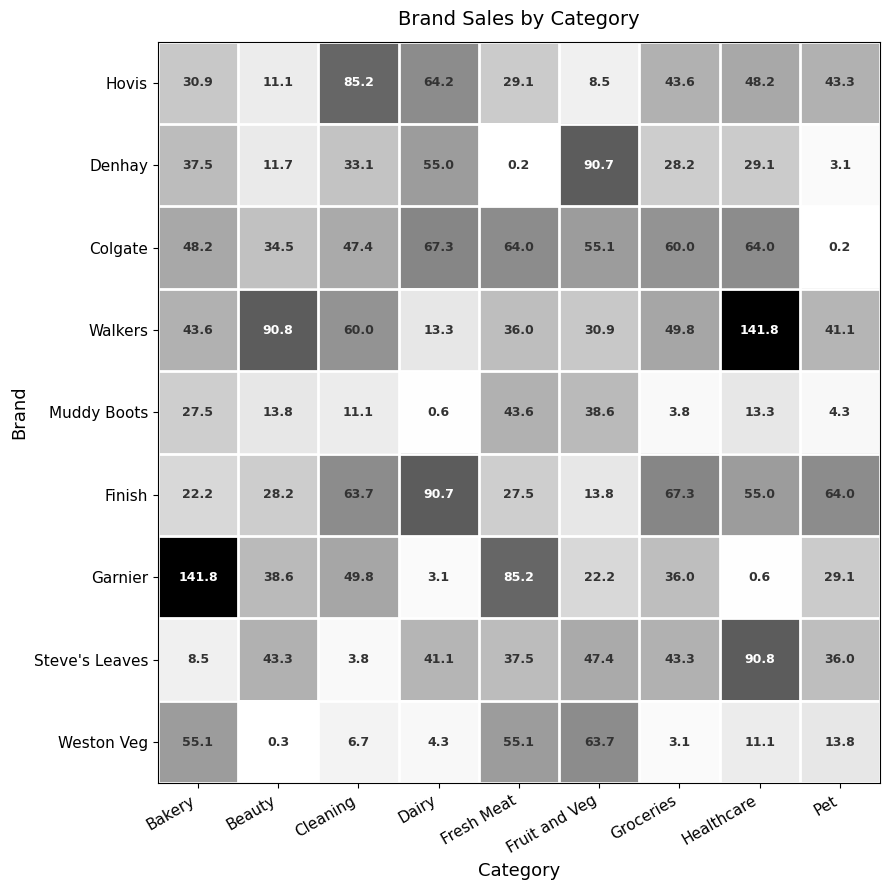

Rank the series at Cleaning from lowest to highest value.

Steve's Leaves, Weston Veg, Muddy Boots, Denhay, Colgate, Garnier, Walkers, Finish, Hovis